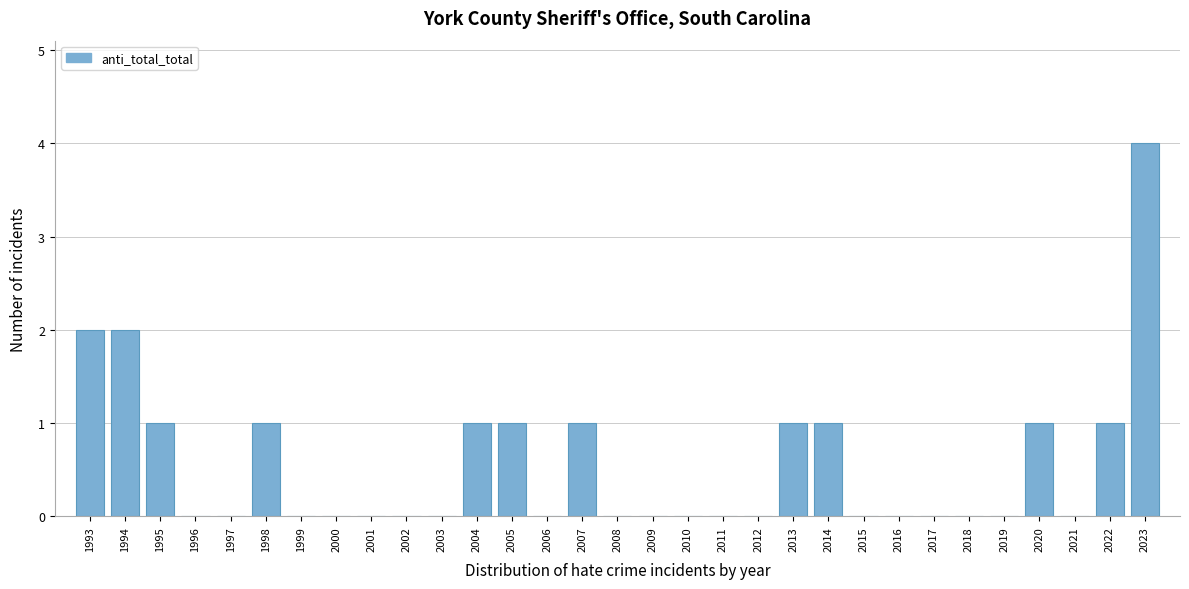

Read the value at 2023.

4